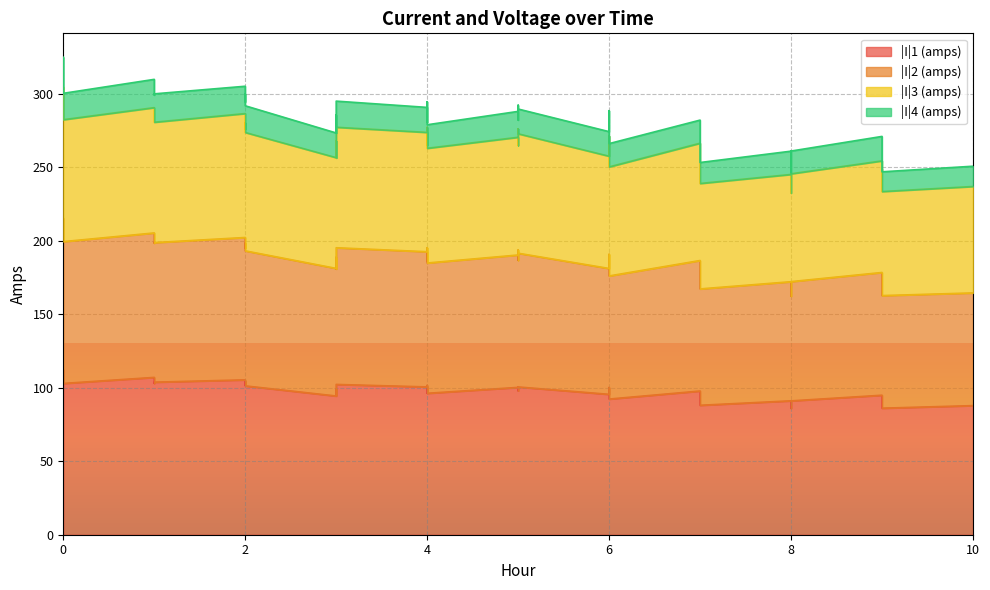

What is the sum of all |I|1 (amps) values?

3906.6